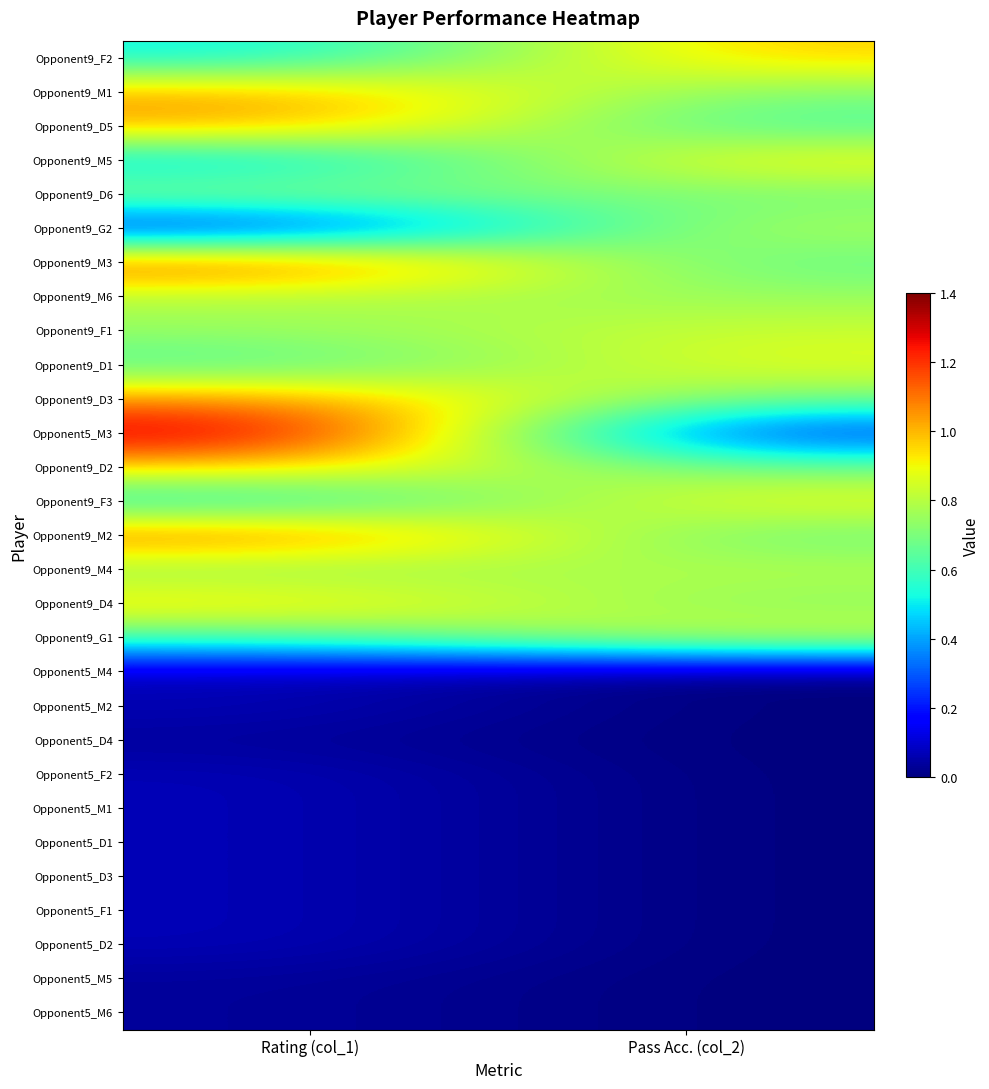

Reading right to left, extract all data points from this chart.

Opponent9_F2: Pass Acc. (col_2)=1.0	Rating (col_1)=0.5
Opponent9_M1: Pass Acc. (col_2)=0.7	Rating (col_1)=1.0
Opponent9_D5: Pass Acc. (col_2)=0.6	Rating (col_1)=1.0
Opponent9_M5: Pass Acc. (col_2)=0.9	Rating (col_1)=0.4
Opponent9_D6: Pass Acc. (col_2)=0.7	Rating (col_1)=0.8
Opponent9_G2: Pass Acc. (col_2)=0.8	Rating (col_1)=0.1
Opponent9_M3: Pass Acc. (col_2)=0.6	Rating (col_1)=1.2
Opponent9_M6: Pass Acc. (col_2)=0.8	Rating (col_1)=0.8
Opponent9_F1: Pass Acc. (col_2)=0.8	Rating (col_1)=0.8
Opponent9_D1: Pass Acc. (col_2)=0.9	Rating (col_1)=0.6
Opponent9_D3: Pass Acc. (col_2)=0.7	Rating (col_1)=1.1
Opponent5_M3: Pass Acc. (col_2)=0.2	Rating (col_1)=1.4
Opponent9_D2: Pass Acc. (col_2)=0.7	Rating (col_1)=1.0
Opponent9_F3: Pass Acc. (col_2)=0.9	Rating (col_1)=0.5
Opponent9_M2: Pass Acc. (col_2)=0.7	Rating (col_1)=1.1
Opponent9_M4: Pass Acc. (col_2)=0.8	Rating (col_1)=0.7
Opponent9_D4: Pass Acc. (col_2)=0.7	Rating (col_1)=1.0
Opponent9_G1: Pass Acc. (col_2)=0.9	Rating (col_1)=0.6
Opponent5_M4: Pass Acc. (col_2)=0.0	Rating (col_1)=0.1
Opponent5_M2: Pass Acc. (col_2)=0.0	Rating (col_1)=0.1
Opponent5_D4: Pass Acc. (col_2)=0.0	Rating (col_1)=0.0
Opponent5_F2: Pass Acc. (col_2)=0.0	Rating (col_1)=0.1
Opponent5_M1: Pass Acc. (col_2)=0.0	Rating (col_1)=0.1
Opponent5_D1: Pass Acc. (col_2)=0.0	Rating (col_1)=0.1
Opponent5_D3: Pass Acc. (col_2)=0.0	Rating (col_1)=0.1
Opponent5_F1: Pass Acc. (col_2)=0.0	Rating (col_1)=0.1
Opponent5_D2: Pass Acc. (col_2)=0.0	Rating (col_1)=0.1
Opponent5_M5: Pass Acc. (col_2)=0.0	Rating (col_1)=0.0
Opponent5_M6: Pass Acc. (col_2)=0.0	Rating (col_1)=0.0